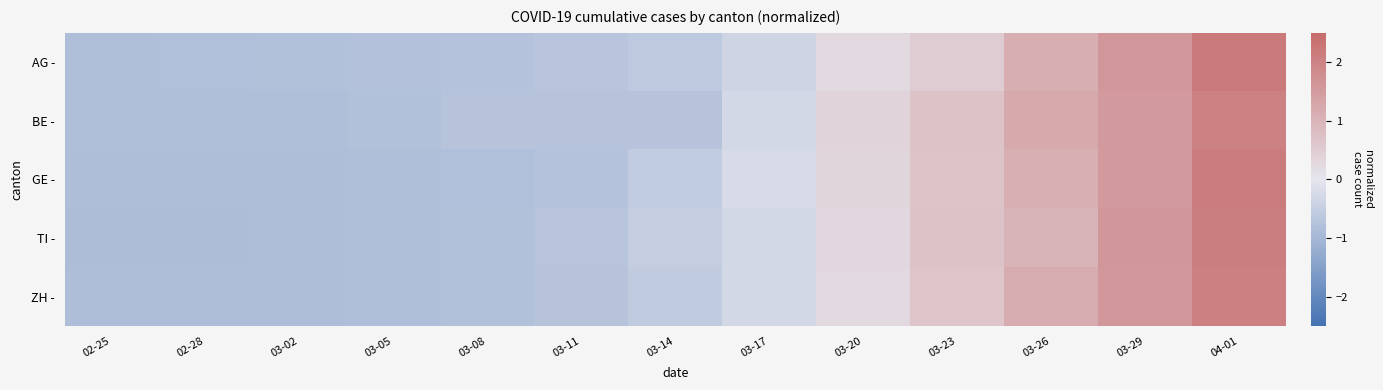

Between 03-02 and 03-11, which is larger?

03-11